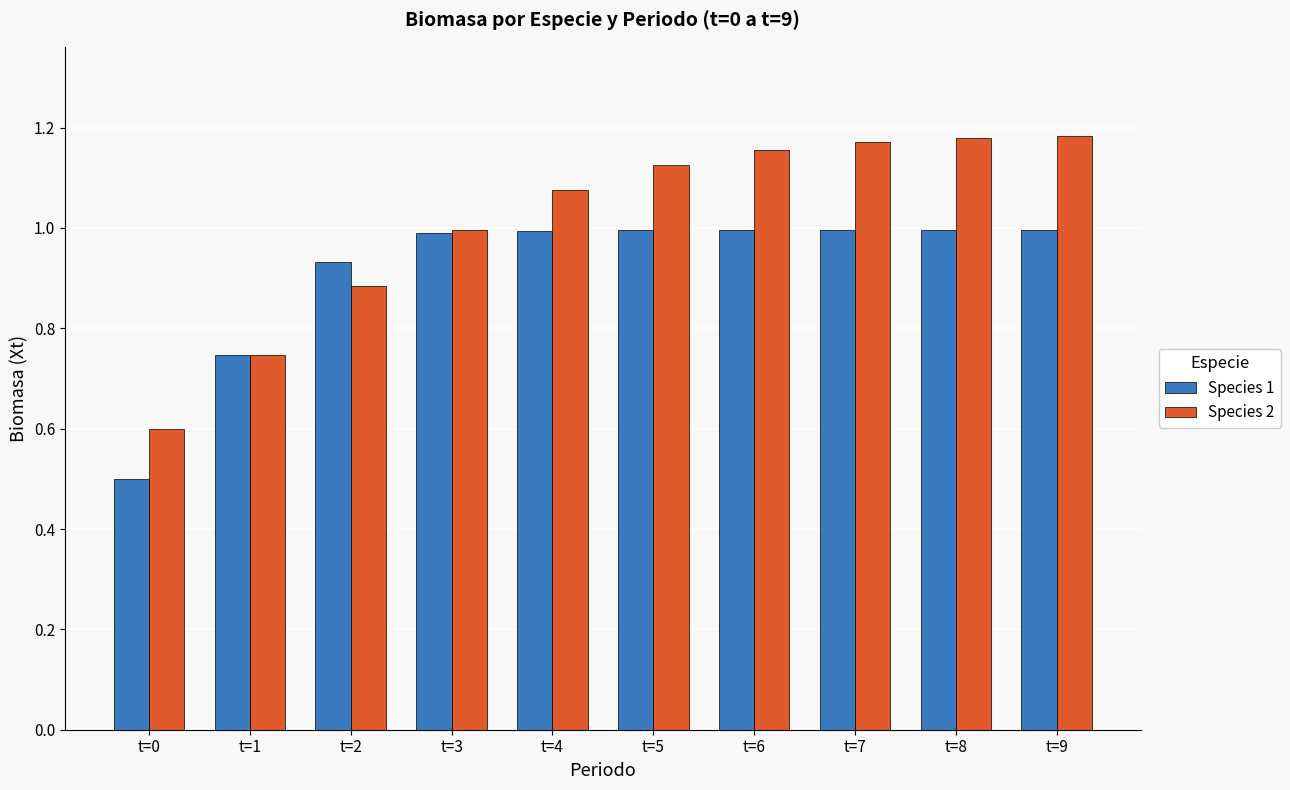

The Species 2 series shows 1.0 at t=3. True or false?

True